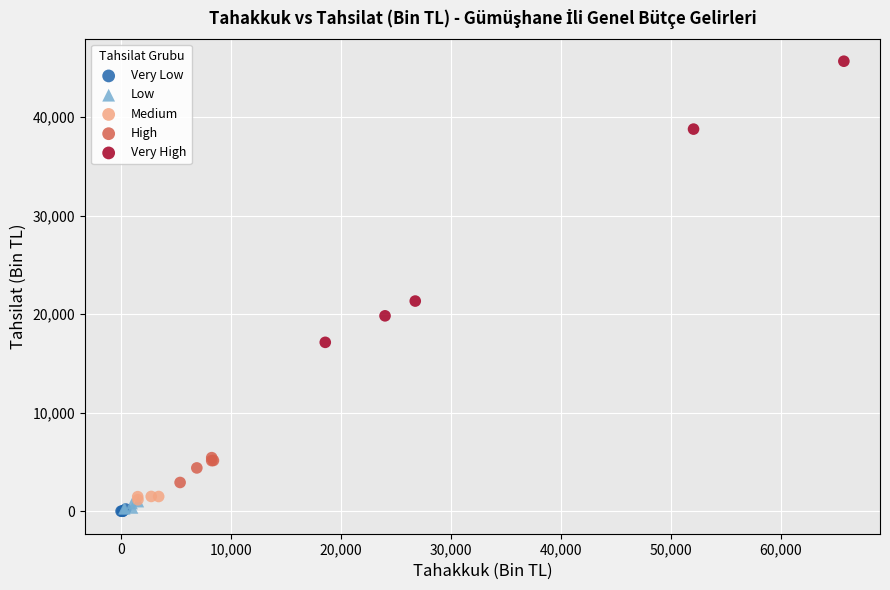

Which series has the largest Y range (max minus min)?

Very High